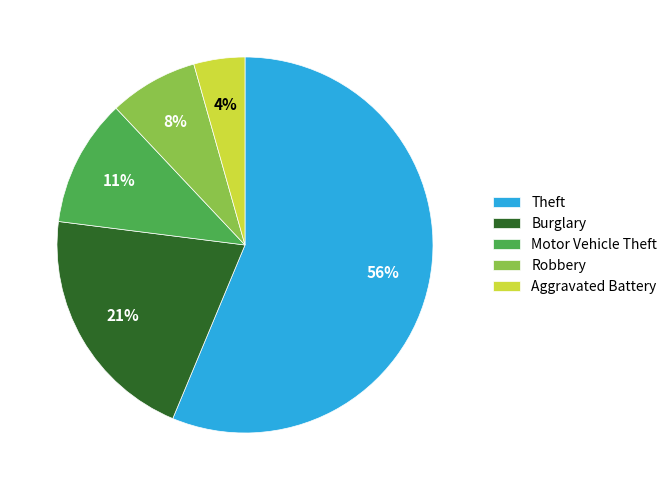

Does Burglary represent more than half of the total?

No